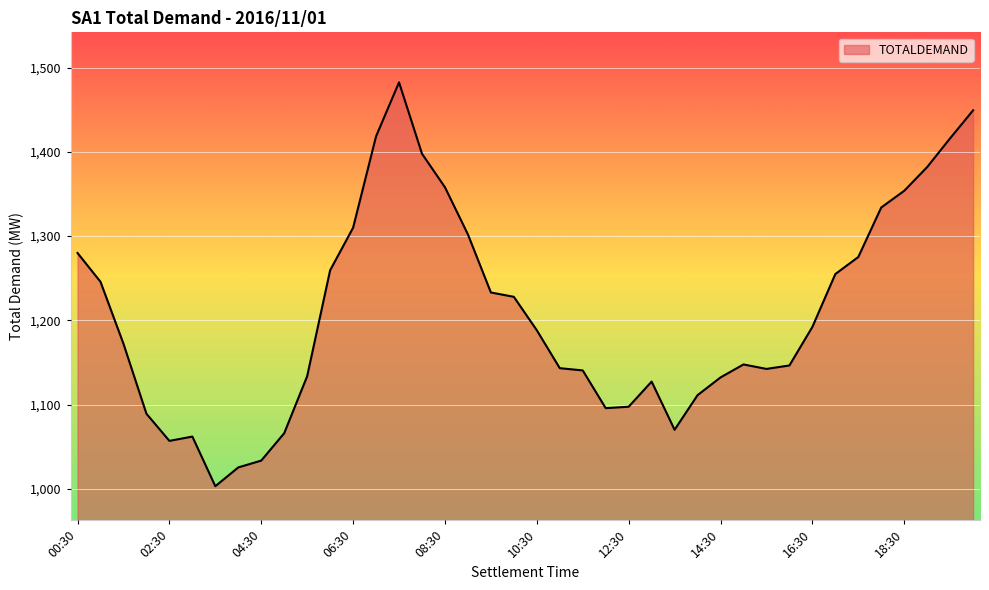

What is the difference between the maximum and minimum values?

479.2